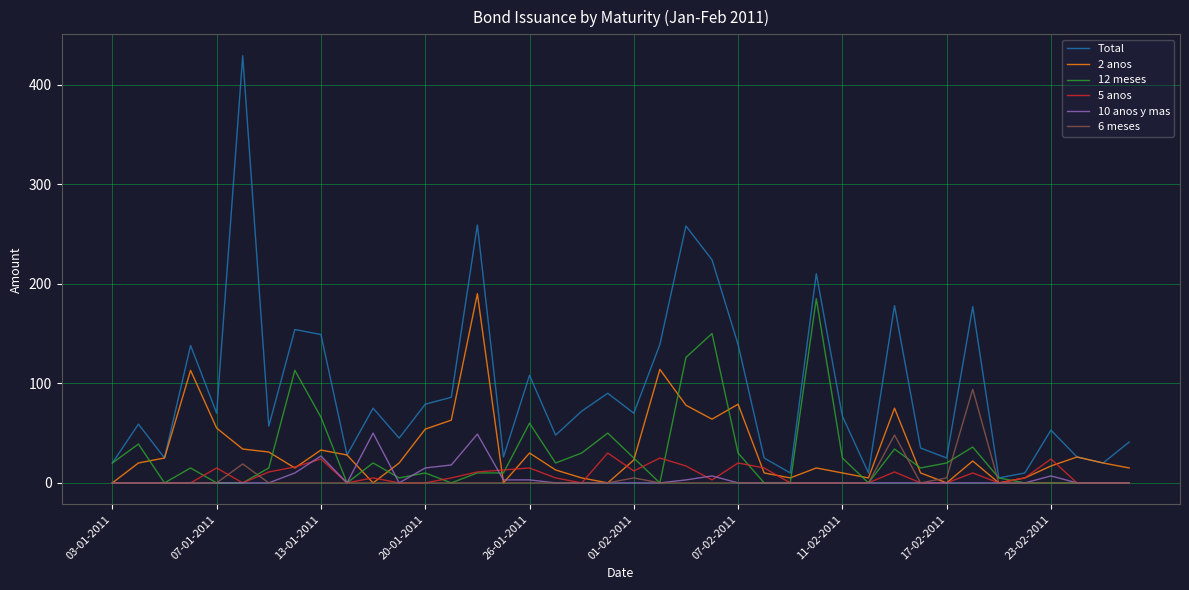

Which series has the largest total across all categories?

Total